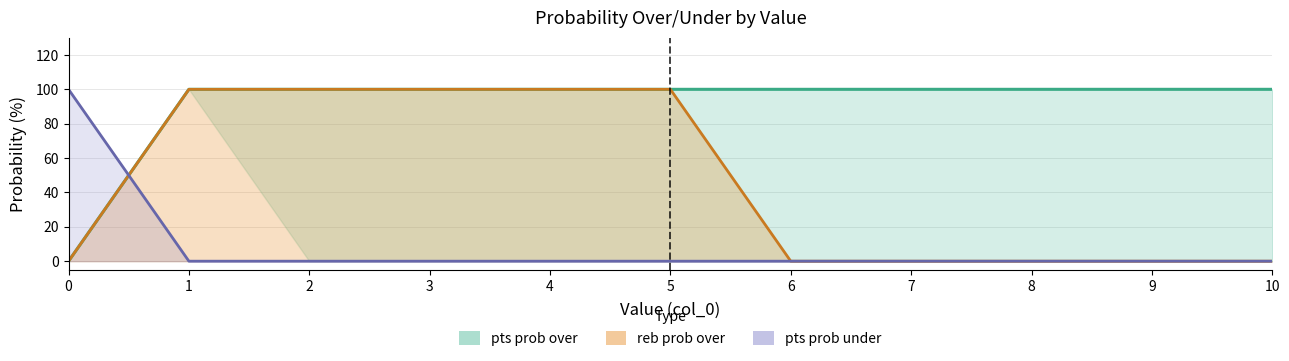

True or false: reb prob over (line) and pts prob over (line) cross at least once.

False